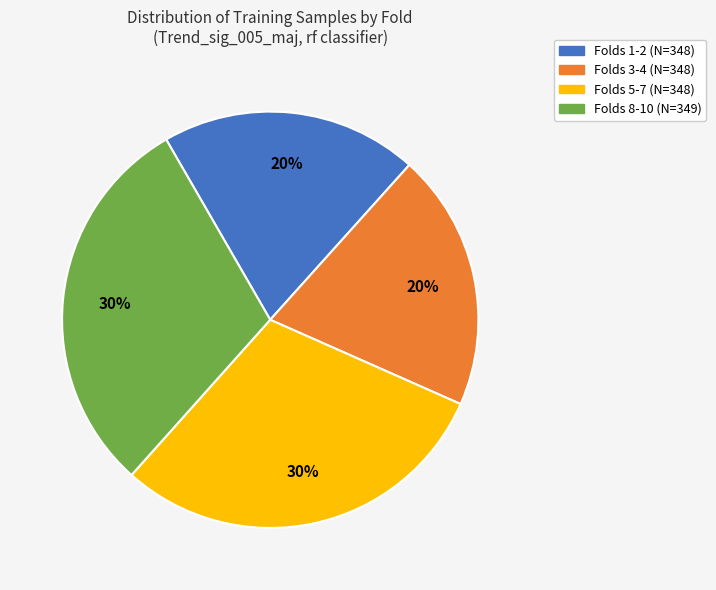

Combined, do Folds 1-2 (N=348) and Folds 3-4 (N=348) account for over 50%?

No